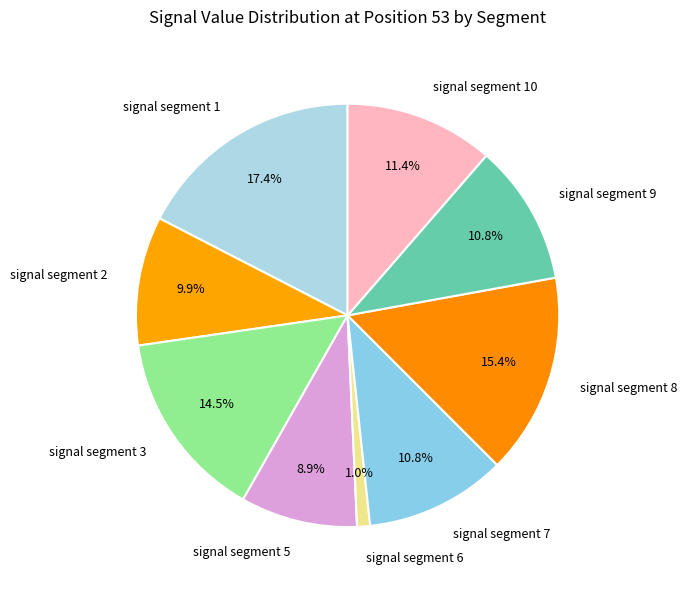

Combined, what portion of the pie is signal segment 9 and signal segment 5?

19.7%